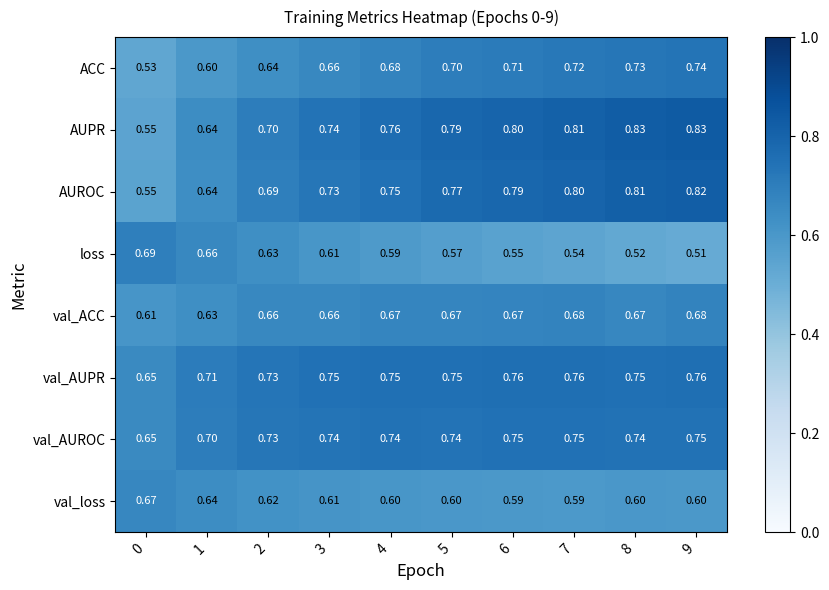

Rank the series by their maximum value, from highest to lowest.

AUPR, AUROC, val_AUPR, val_AUROC, ACC, loss, val_ACC, val_loss